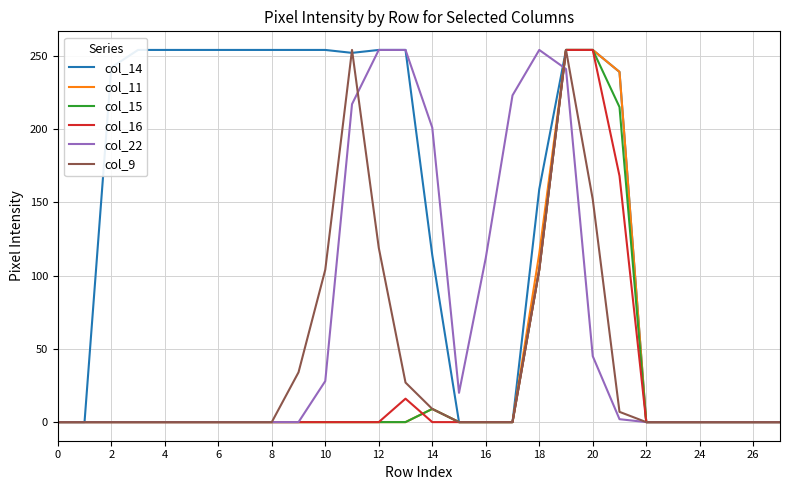

What is the average value of the col_16 series?

28